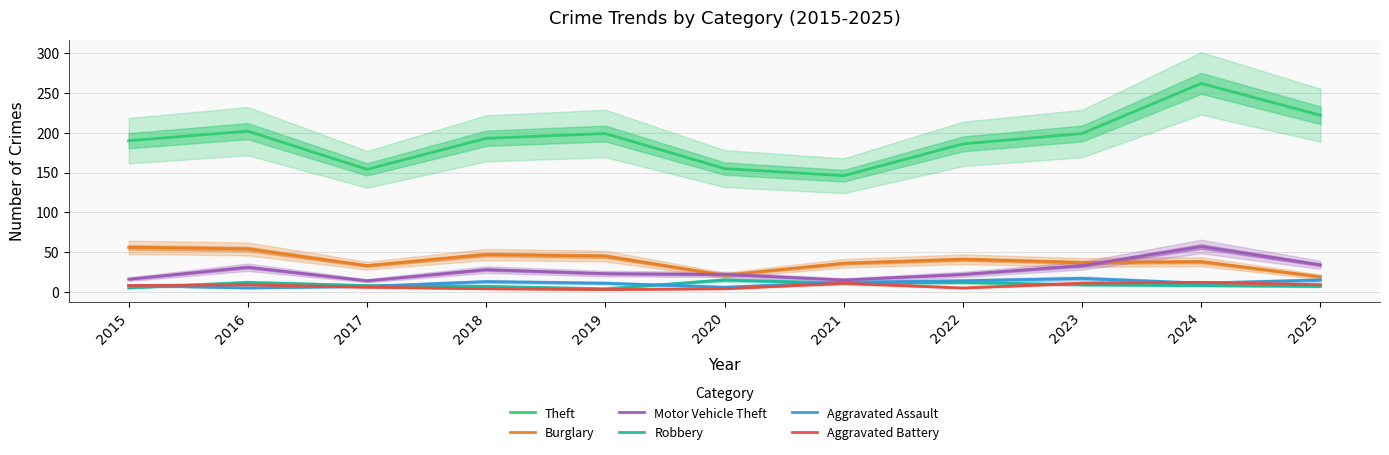

What is the value of the Aggravated Battery point at the 6th from the left?

4